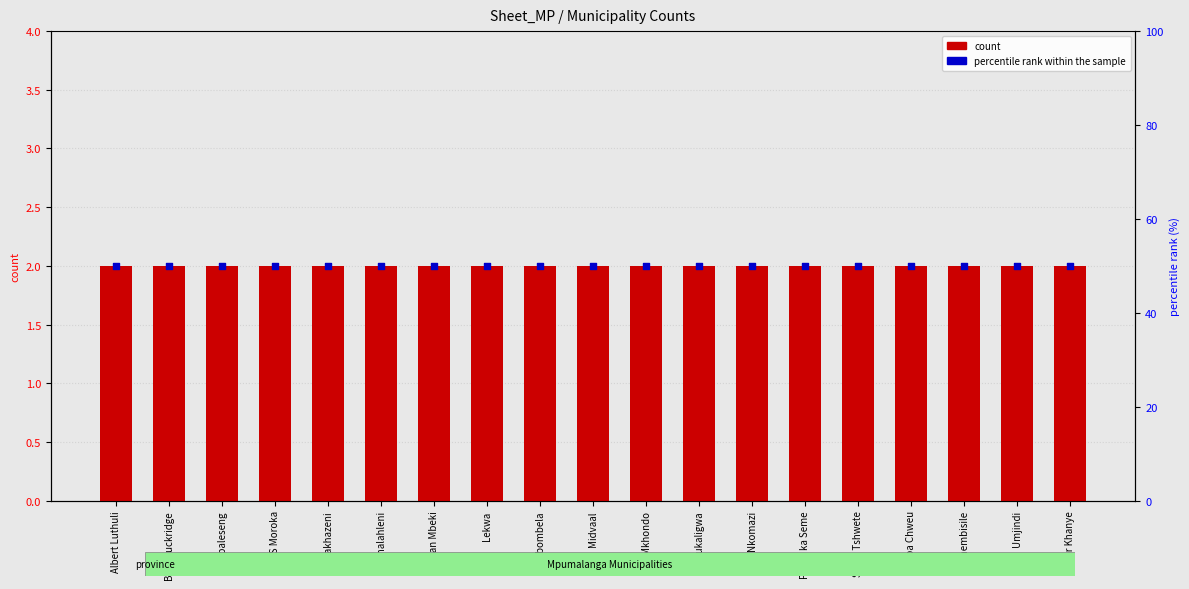

Which series contains the lowest Y value?

count